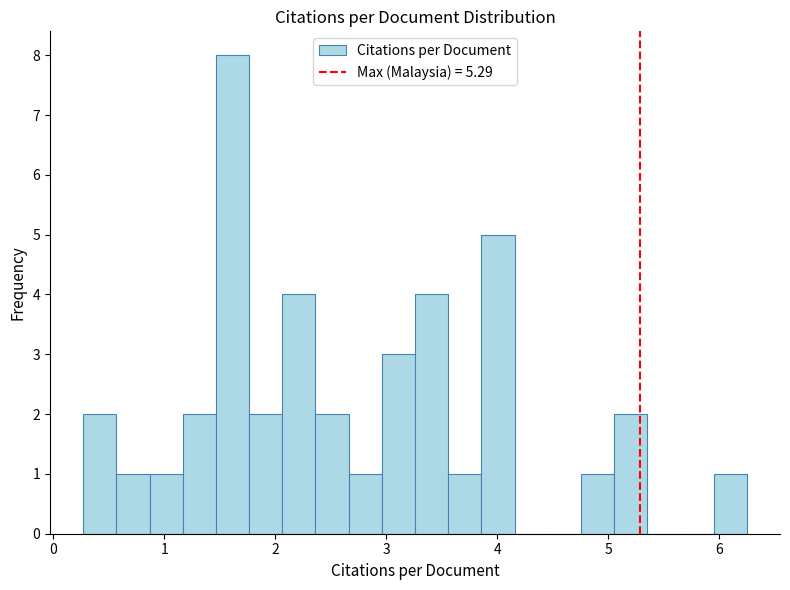

Read against the x-axis, roughly where is the centre of the tallest bar?

1.6